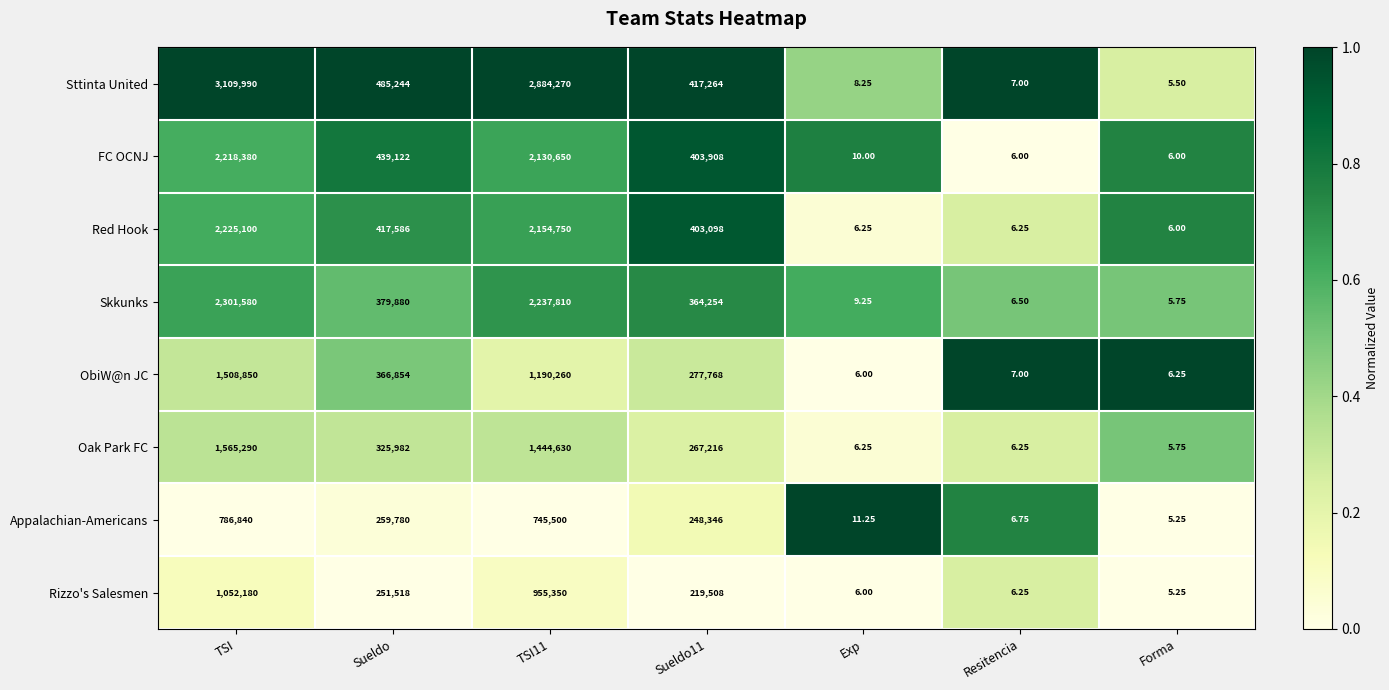

Which label corresponds to the smallest value in the chart?

Forma